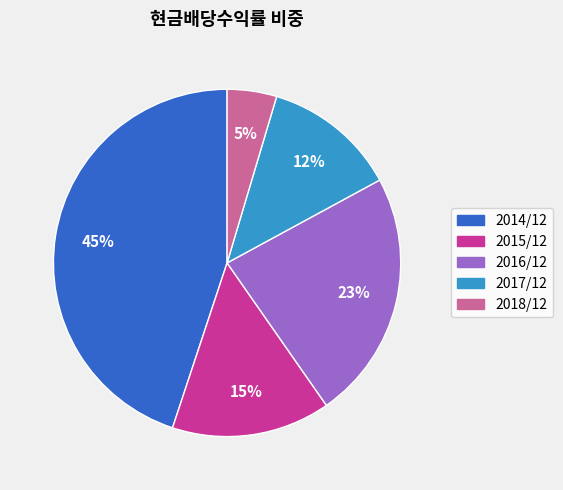

To the nearest percent, what is the difference between the largest and smallest slice percentages?

40%